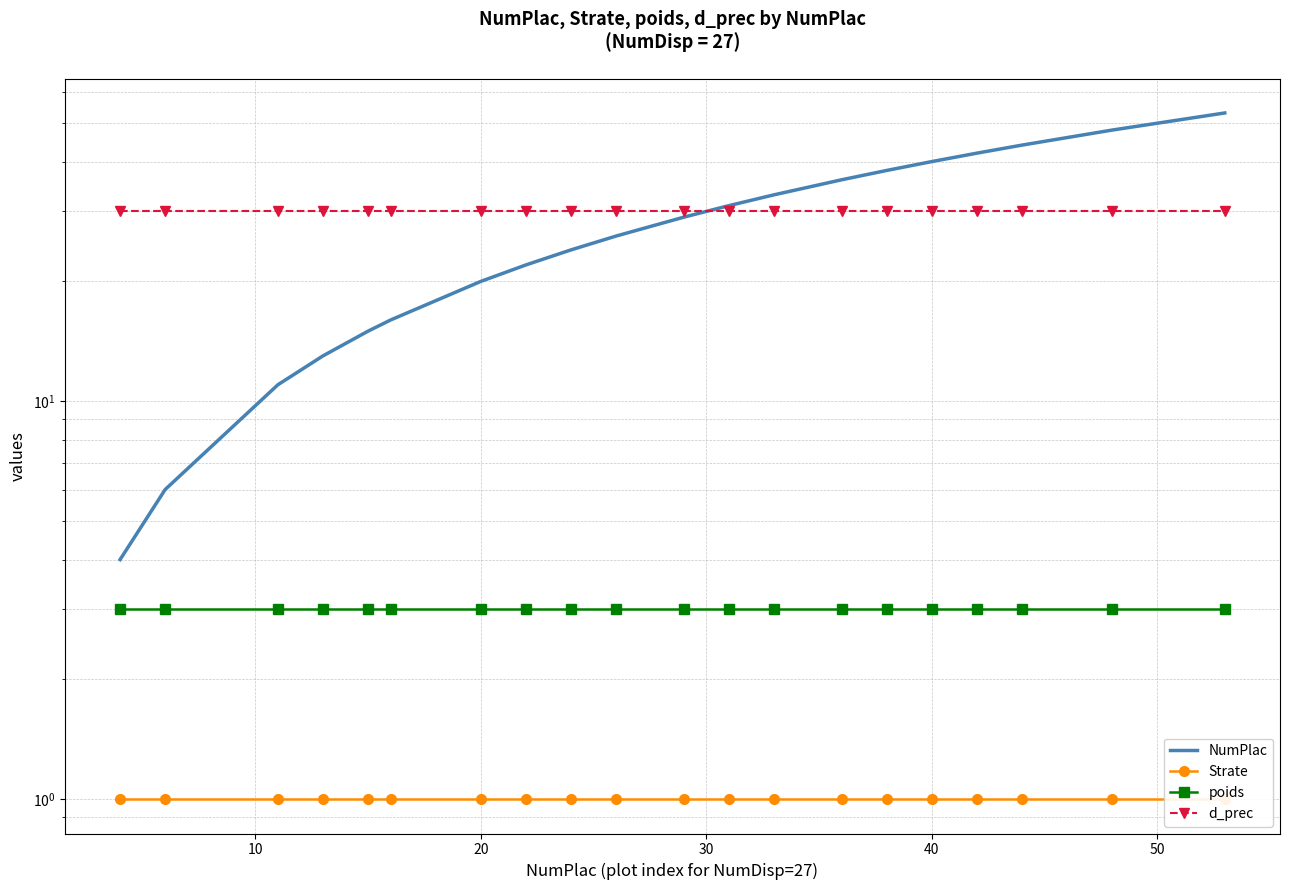

What is the maximum value for d_prec?

30